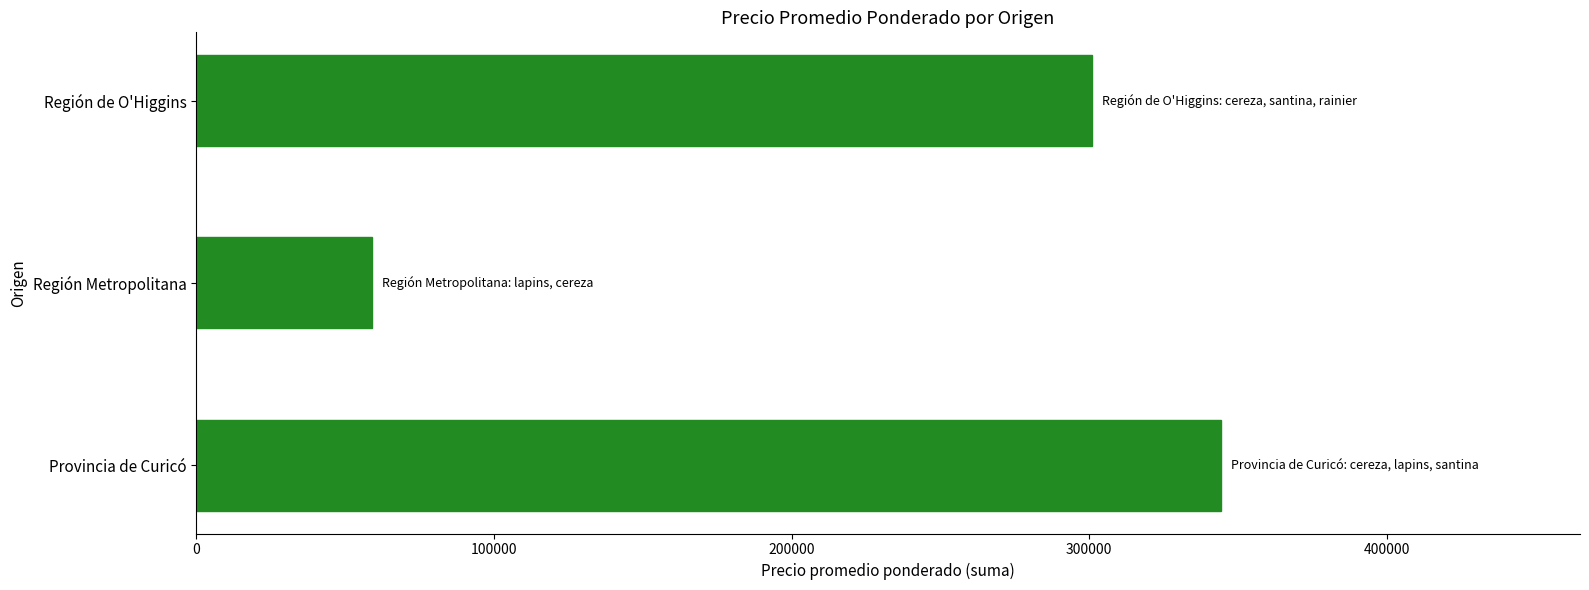

Reading bottom to top, list all the values displayed in this chart.

Provincia de Curicó=344319	Región Metropolitana=58952	Región de O'Higgins=300929